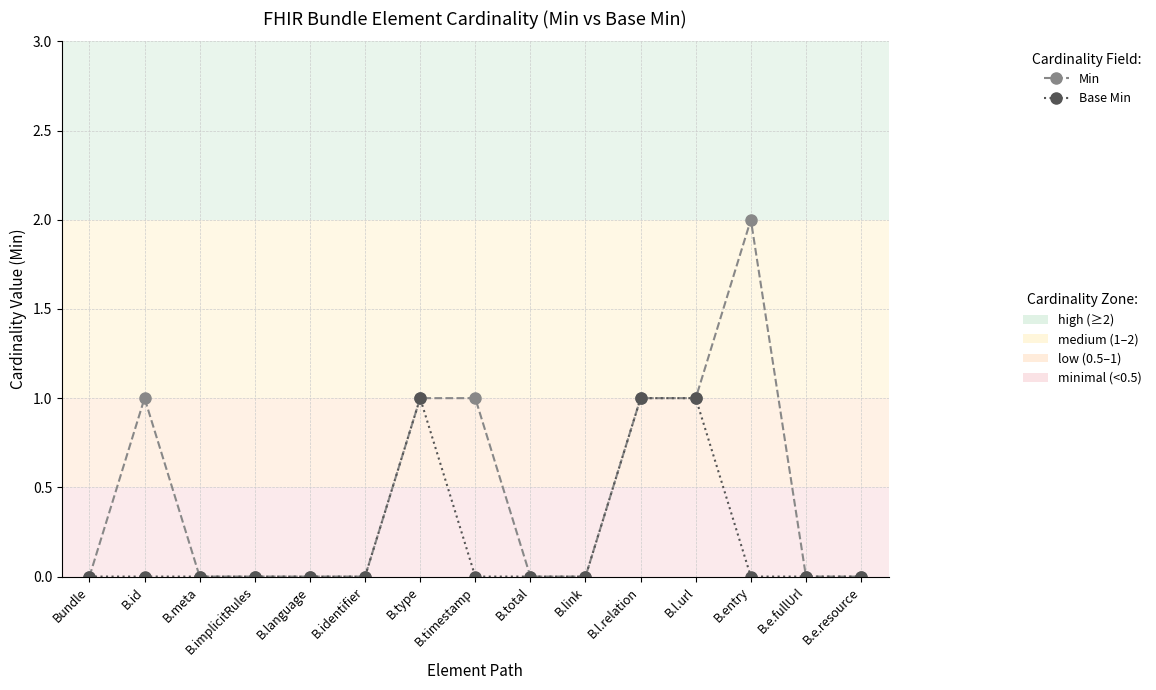

What is the label of the 11th point from the right?

B.language